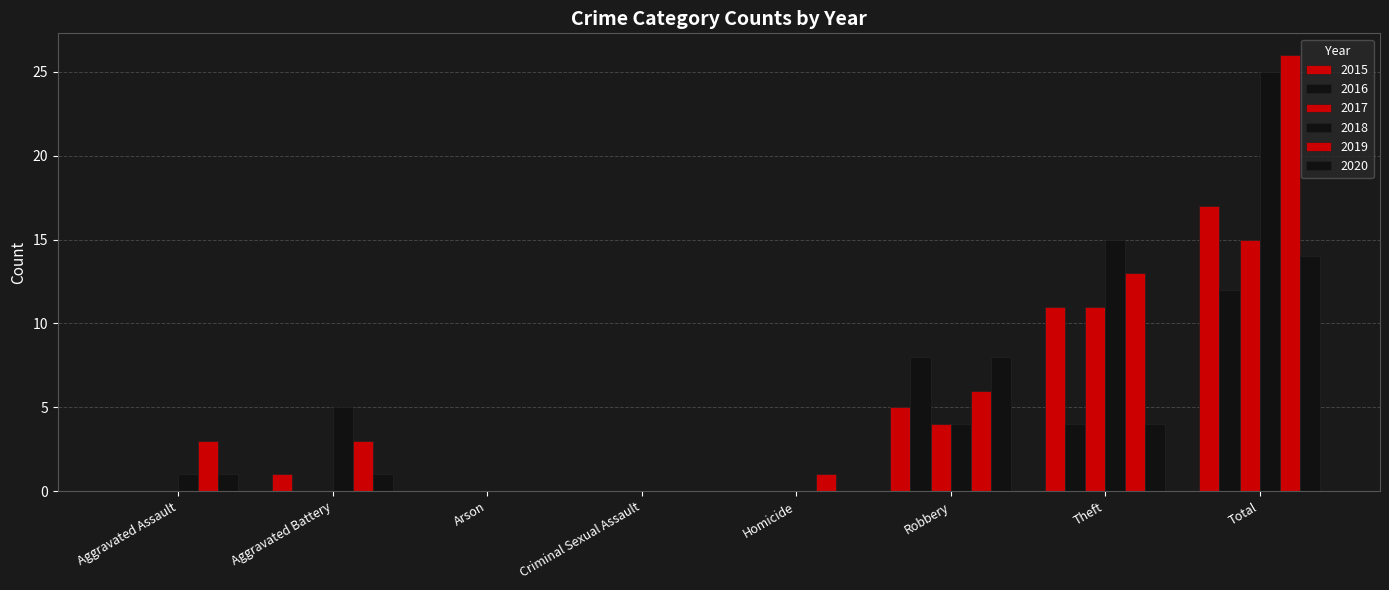

At which label is 2019 closest to 13?

Theft